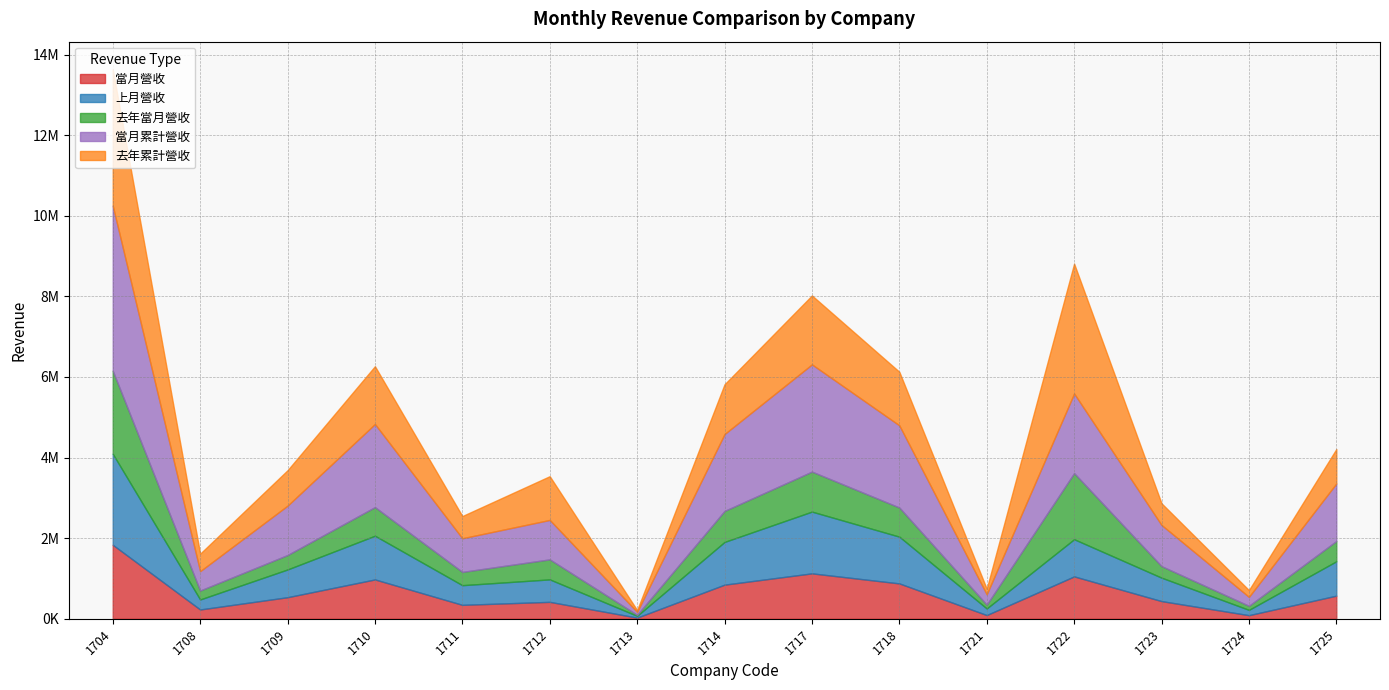

How many data points does each series have?

15